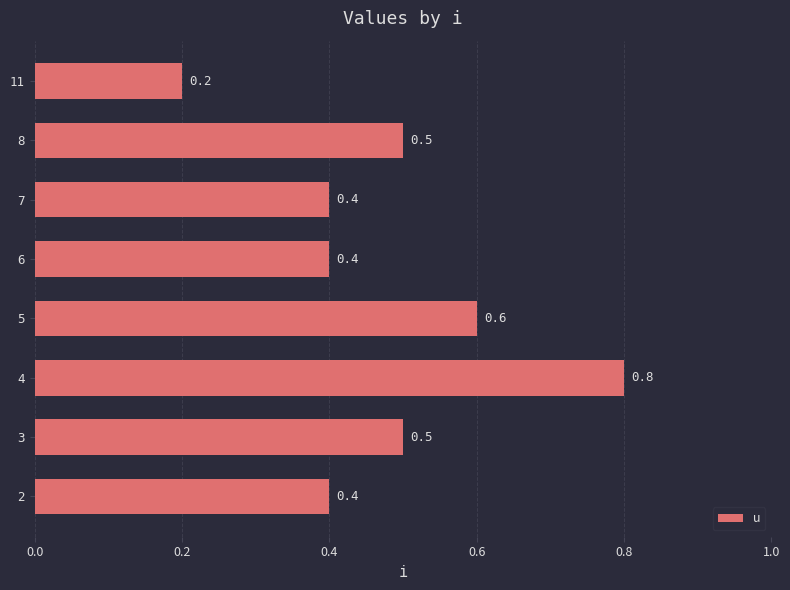

Reading bottom to top, transcribe all the data shown in this chart.

0.4	0.5	0.8	0.6	0.4	0.4	0.5	0.2